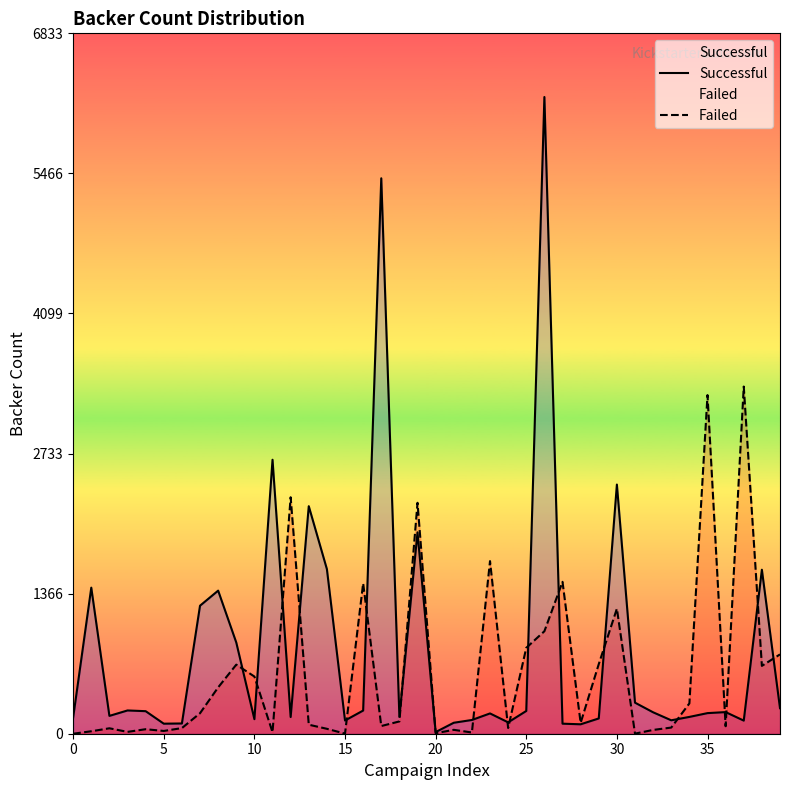

Rank the series by their maximum value, from lowest to highest.

Failed, Successful